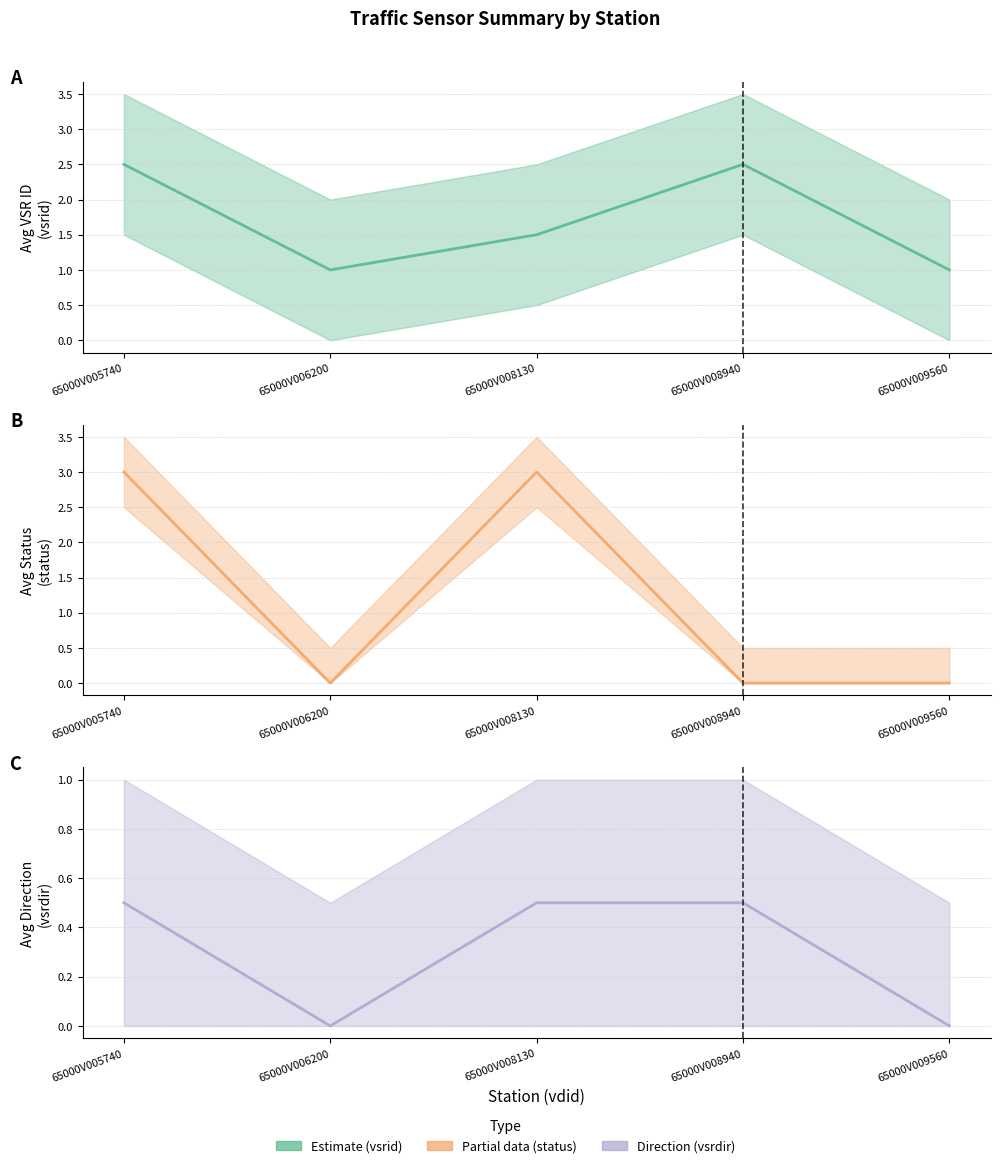

How many positive values does the avg_vsrdir series have?

3